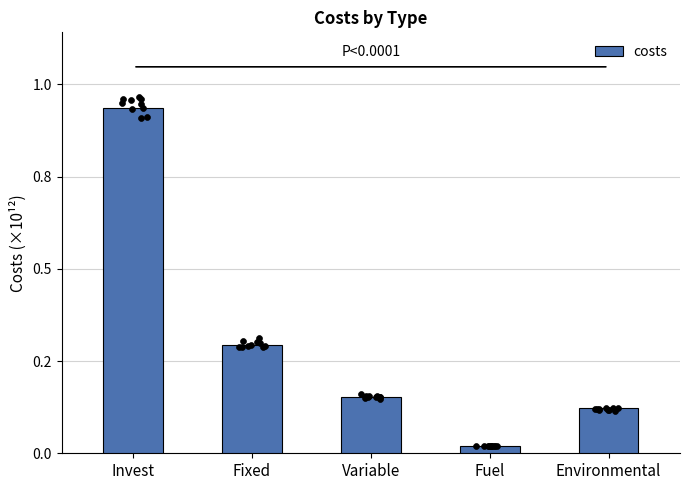

What is the change in value from Invest to Variable?

-1564196111765.8